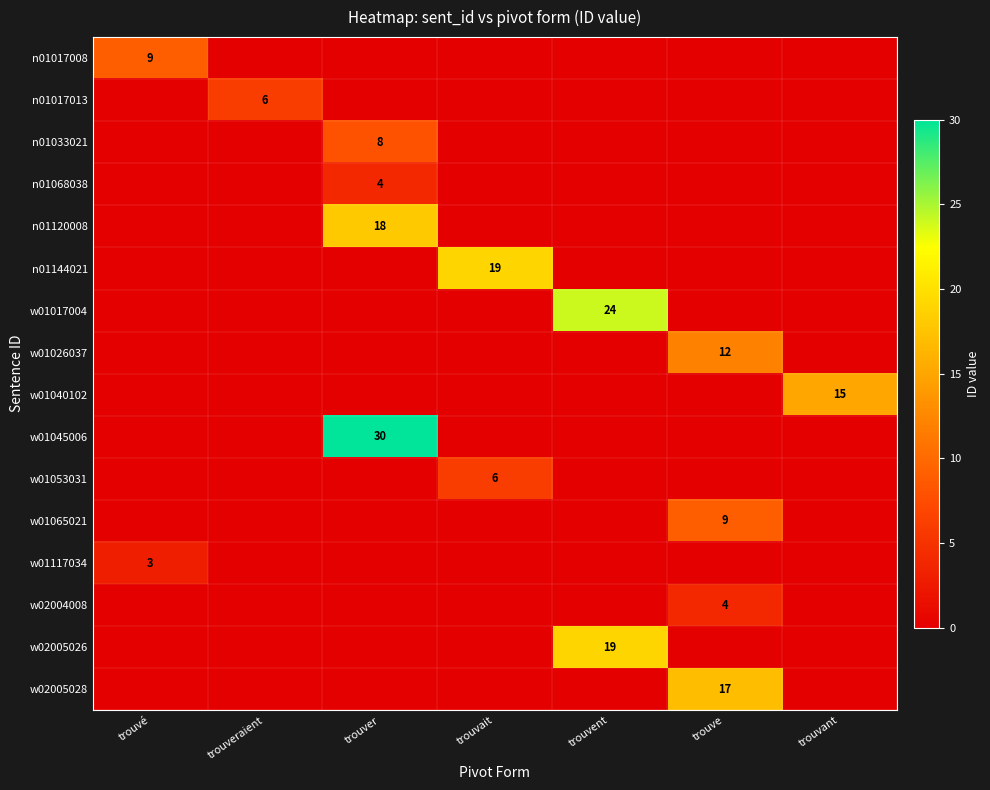

The value of n01120008 at trouver is 18. True or false?

True